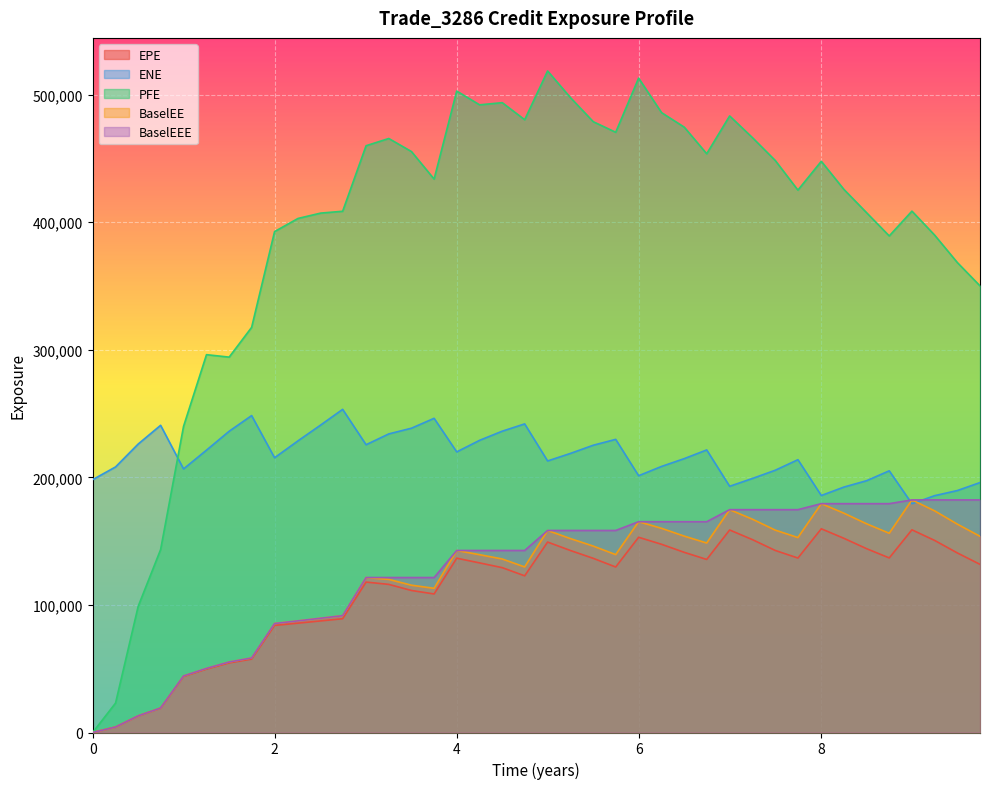

Which has a higher value, 5.7465 or 7.49993?

7.49993